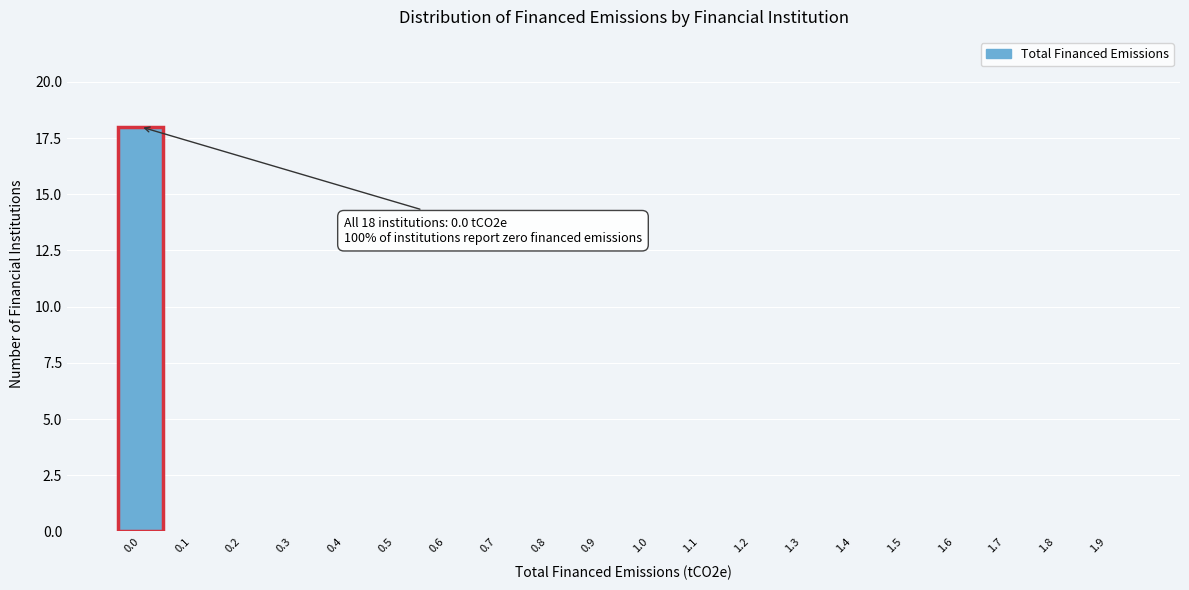

Reading right to left, what are all the values shown in this chart?

1.9=0	1.8=0	1.7=0	1.6=0	1.5=0	1.4=0	1.3=0	1.2=0	1.1=0	1.0=0	0.9=0	0.8=0	0.7=0	0.6=0	0.5=0	0.4=0	0.3=0	0.2=0	0.1=0	0.0=18